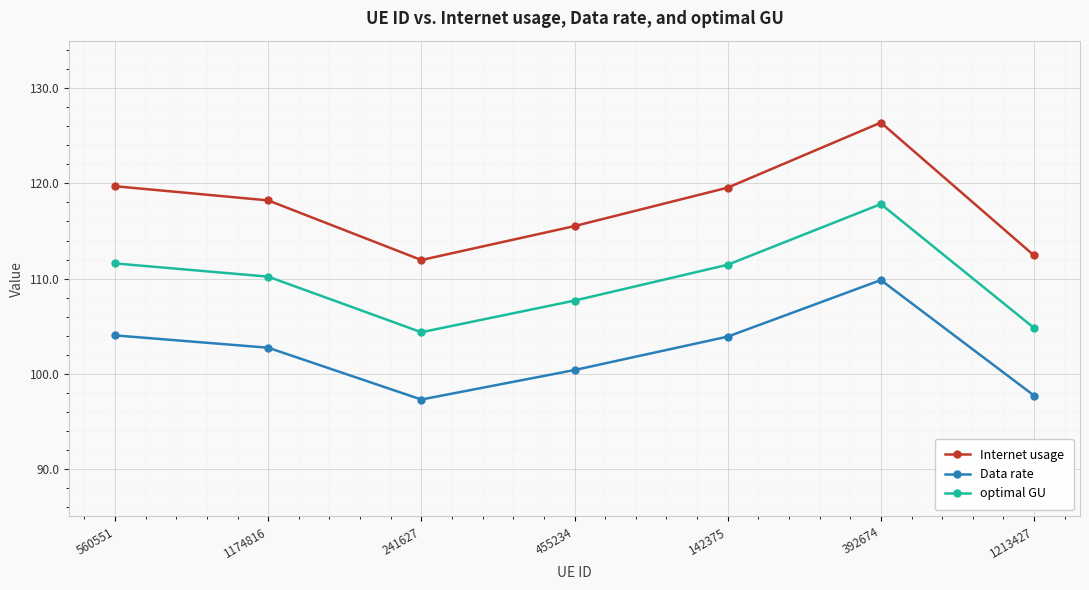

The value of Data rate at 142375 is 181.2. True or false?

False